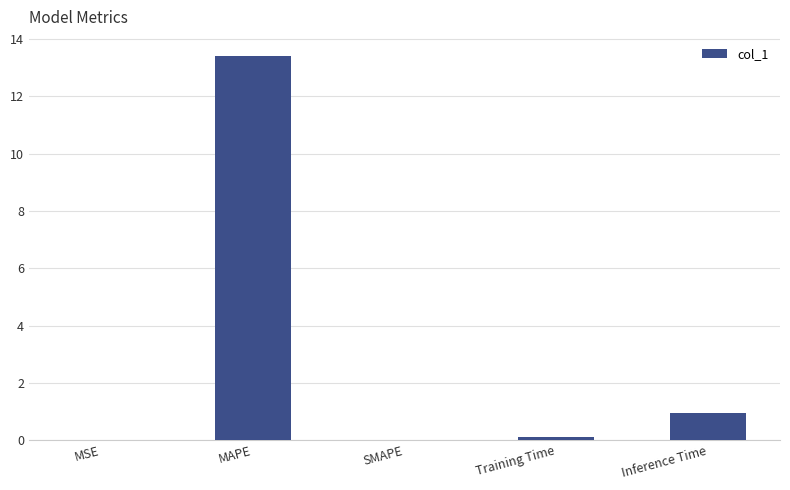

Which has a higher value, Training Time or SMAPE?

Training Time